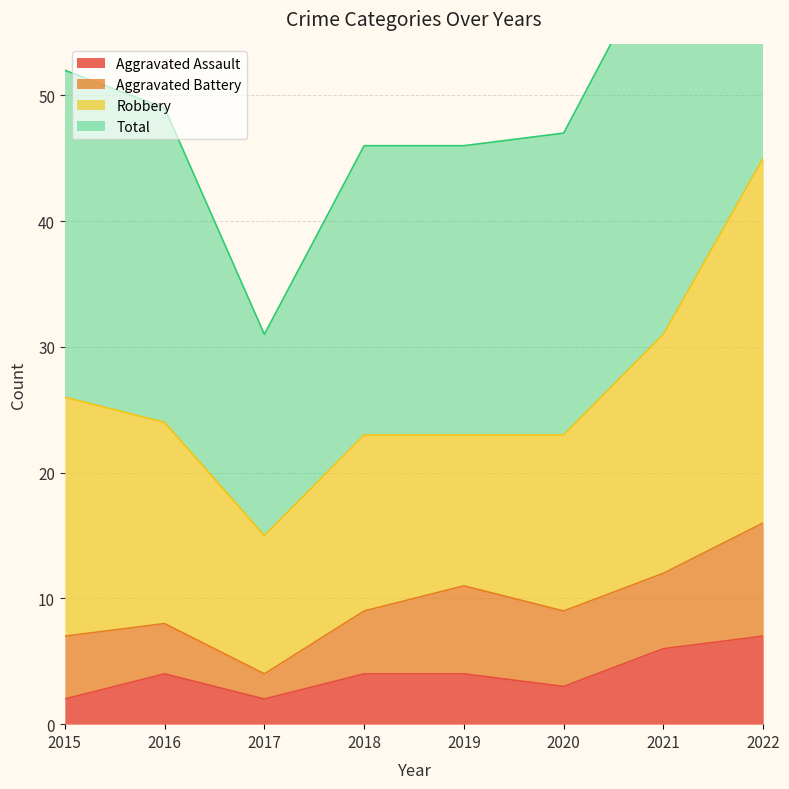

What is the value of the Total point at the 1st from the left?

52